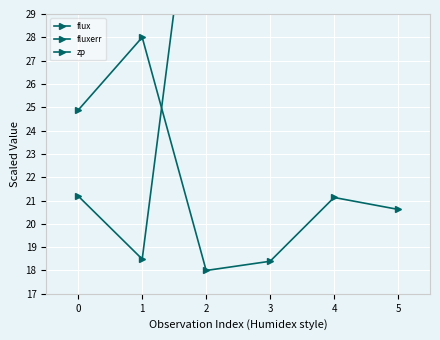

At which category is the sum across all series the highest?

3